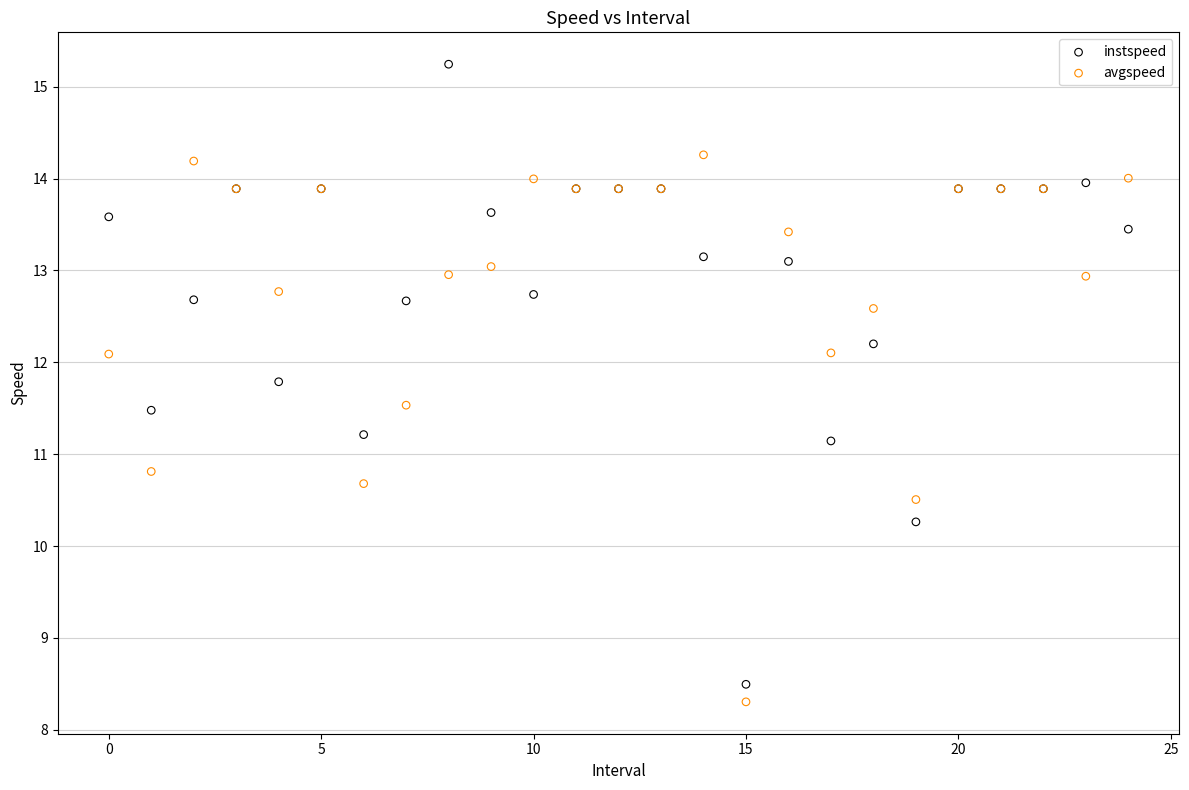

Which series has the largest Y range (max minus min)?

instspeed